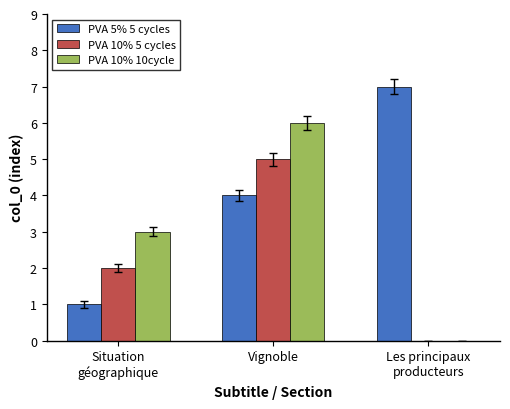

Which series has the largest total across all categories?

PVA 5% 5 cycles